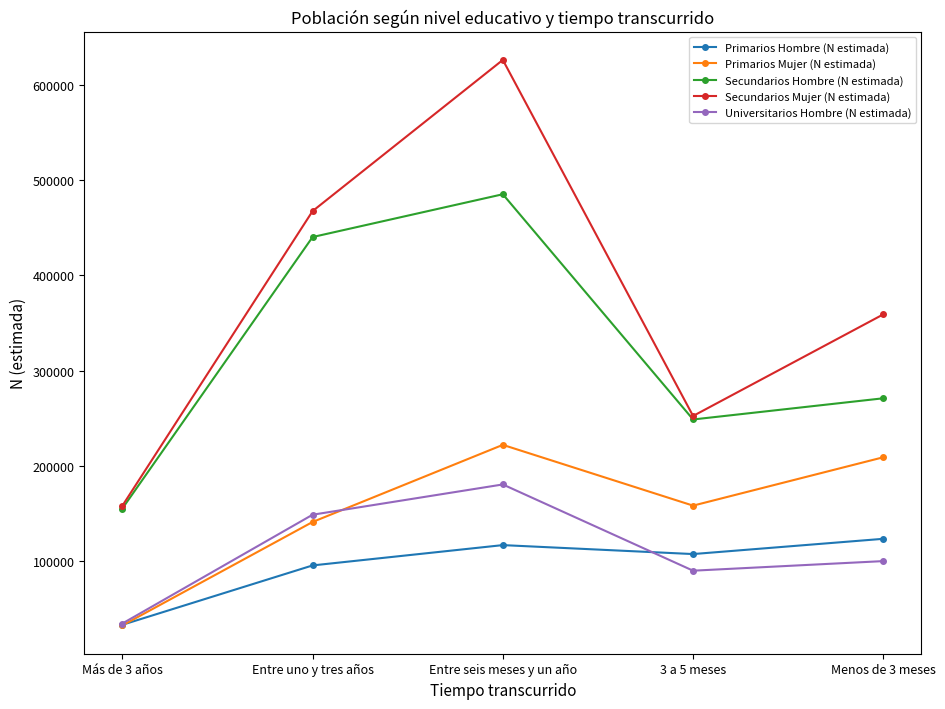

True or false: Universitarios Hombre (N estimada) has a value of 237690 at Entre seis meses y un año.

False